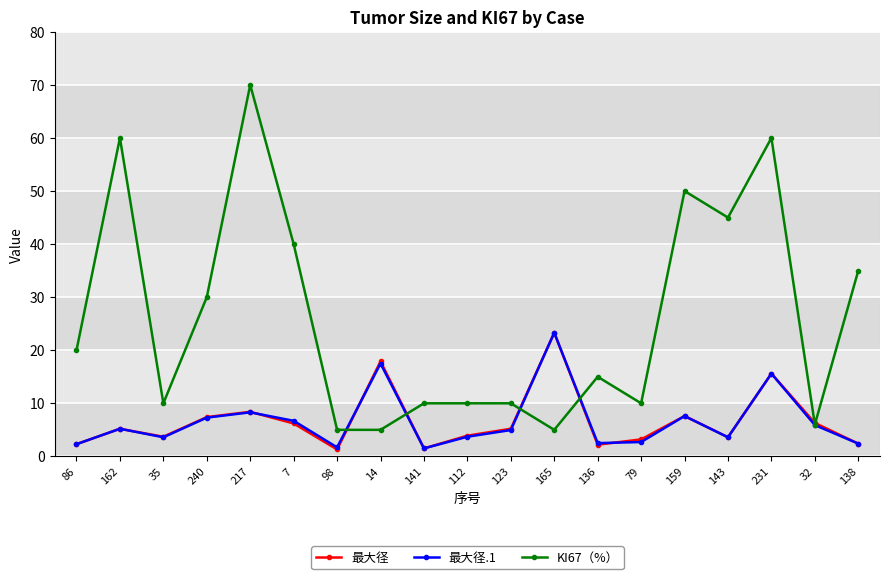

True or false: 最大径.1 has a value of 3.6 at 143.

True